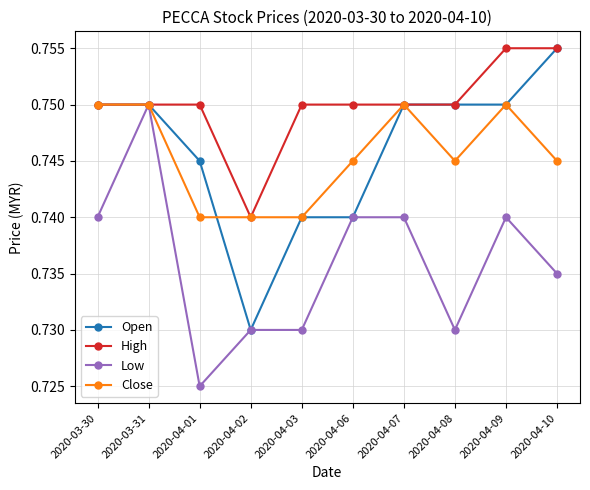

What is the label of the 4th point from the left?

2020-04-02